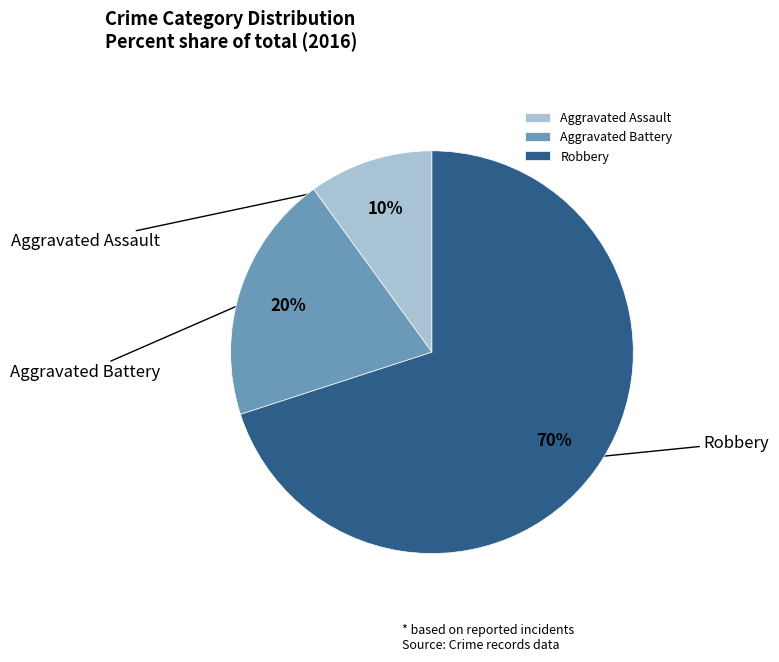

How much of the chart is everything except Robbery?

30.0%